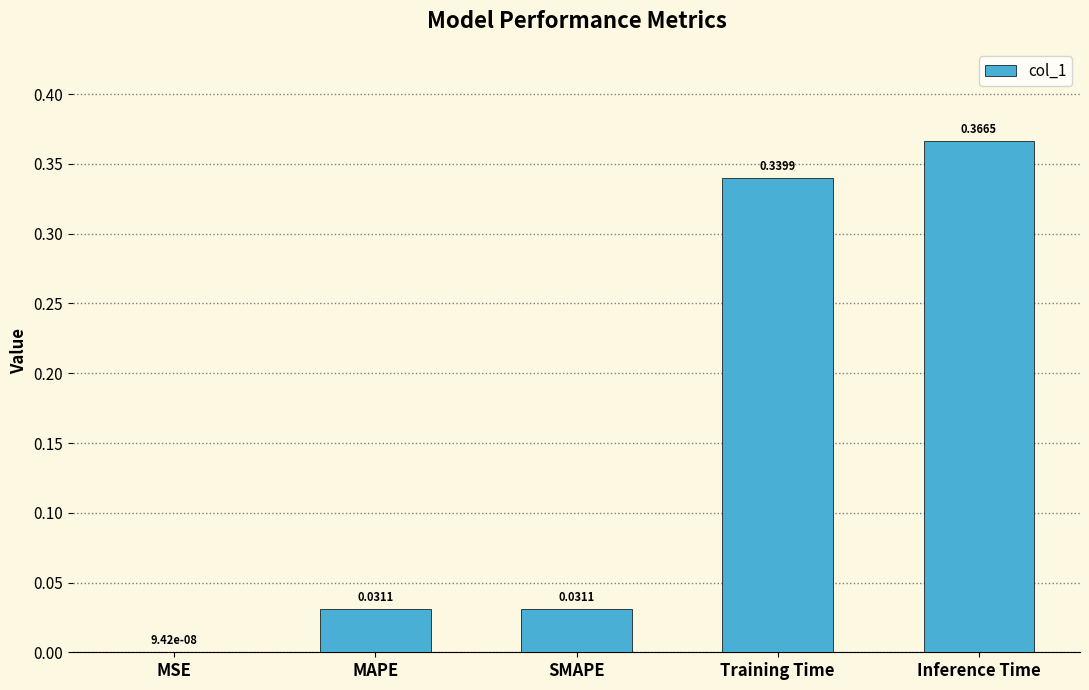

Which category has the highest value across all series?

Inference Time